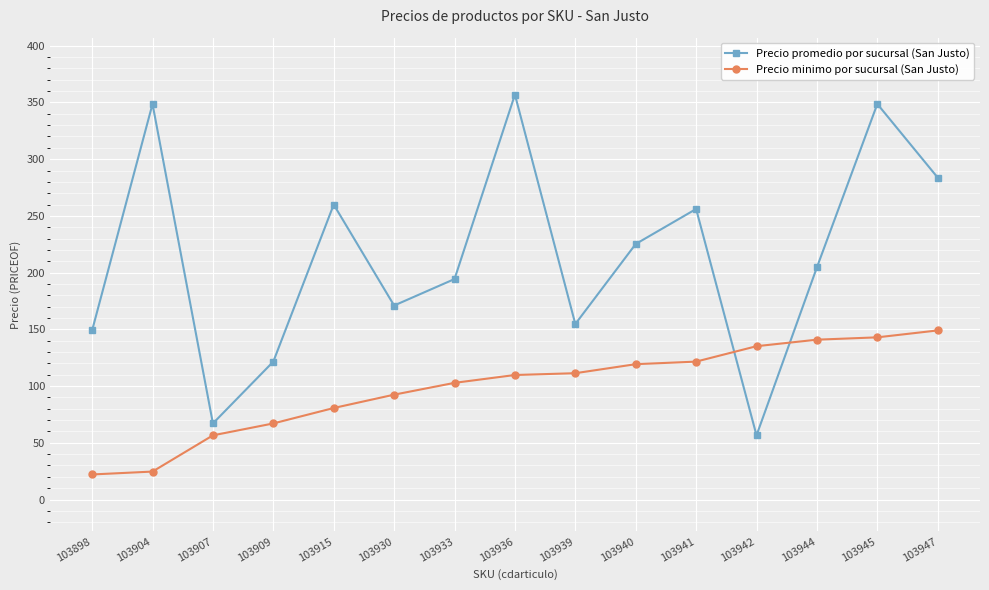

What value does the Precio minimo por sucursal (San Justo) series have at 103942?

135.2